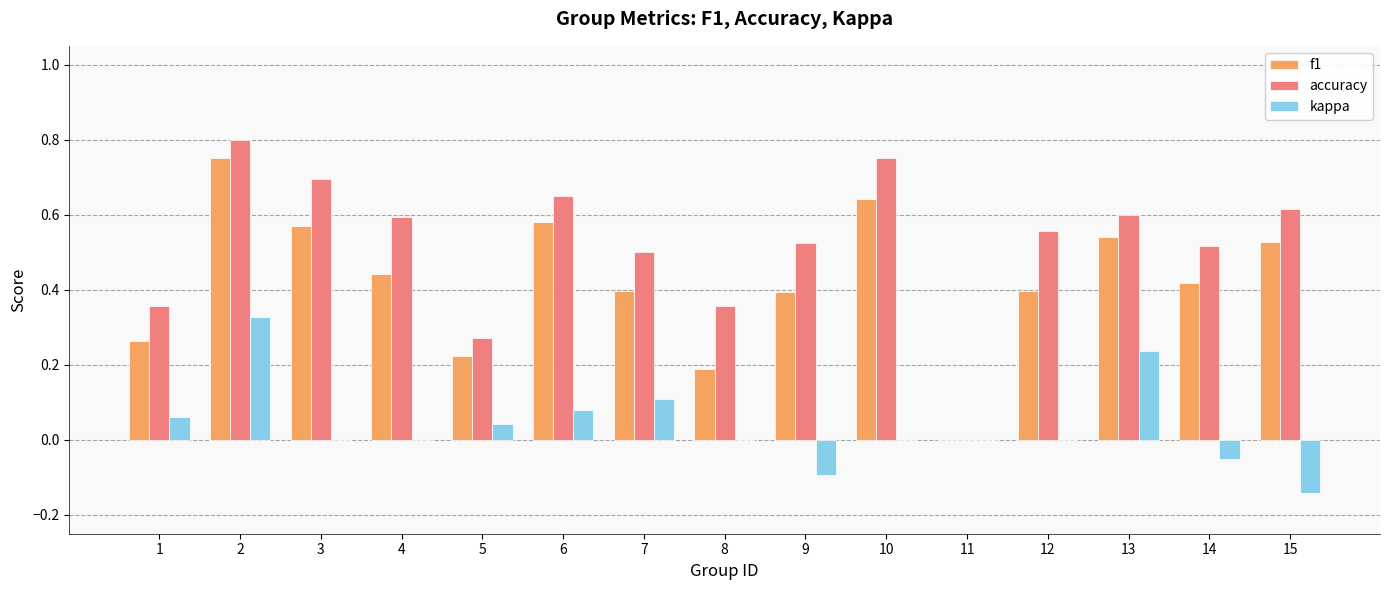

What is the sum of all accuracy values?

7.8